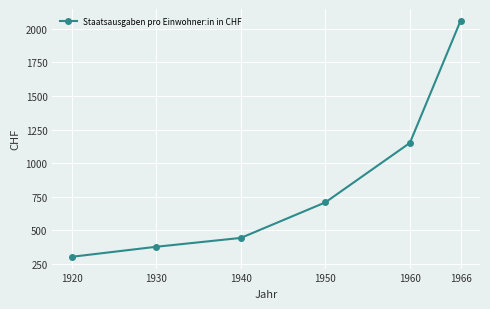

Which label corresponds to the smallest value in the chart?

1920